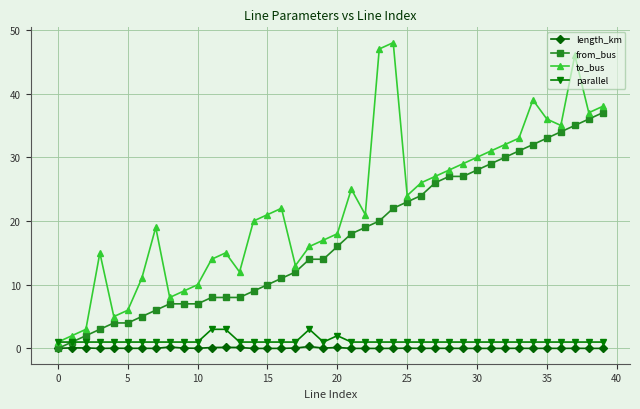

What is the difference between the second highest and minimum values in the length_km series?

0.2